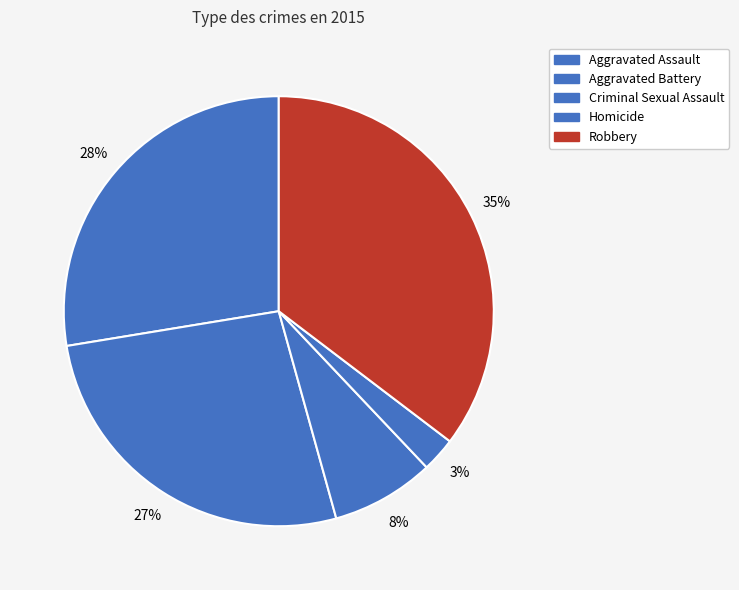

To the nearest percent, what is the difference between the Aggravated Assault and Homicide slice percentages?

25%